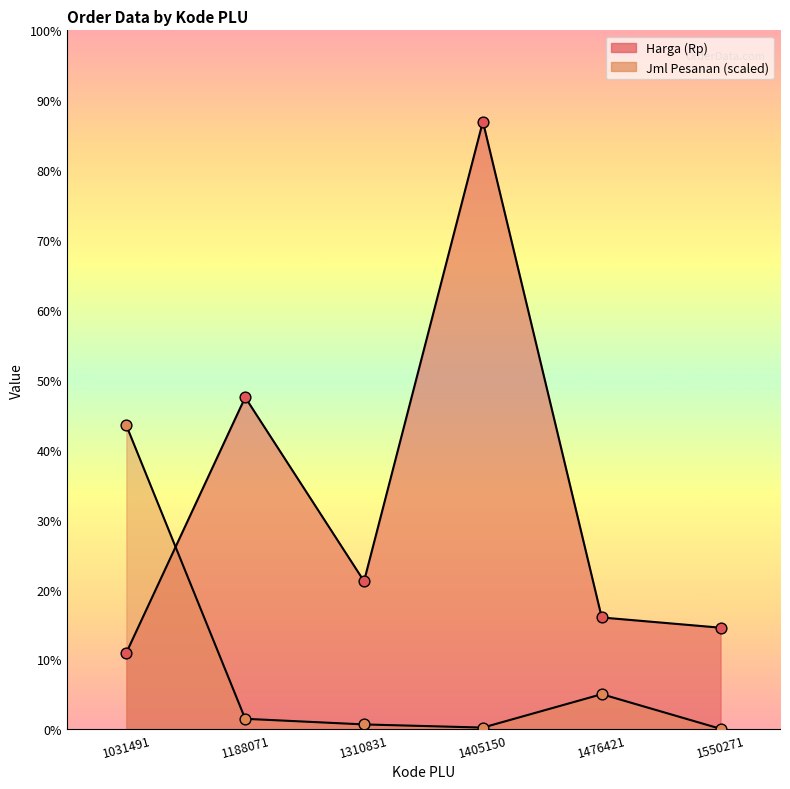

Is the value of Harga (Rp) at 1188071 greater than the value of Jml Pesanan at 1405150?

Yes